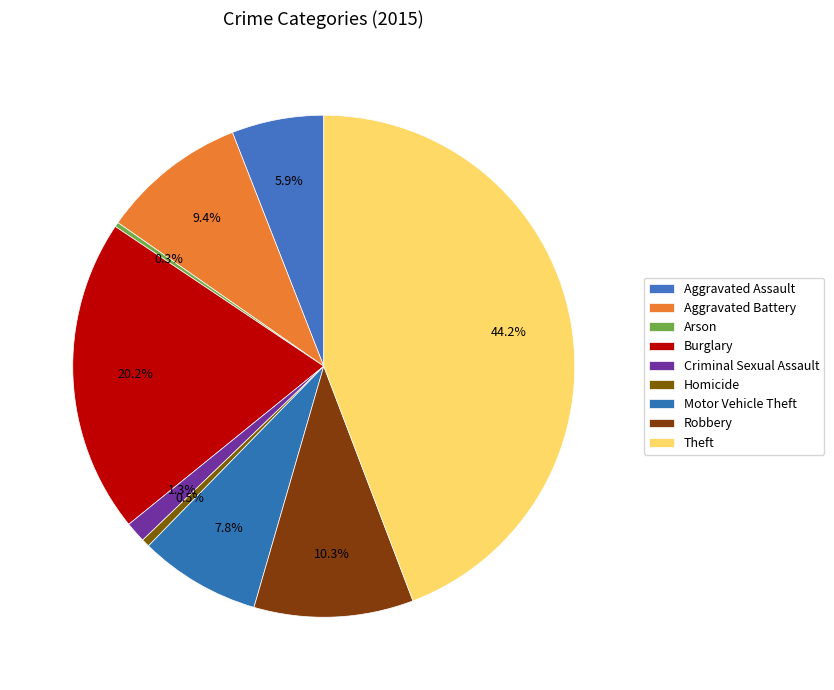

Is there a majority slice in this chart?

No